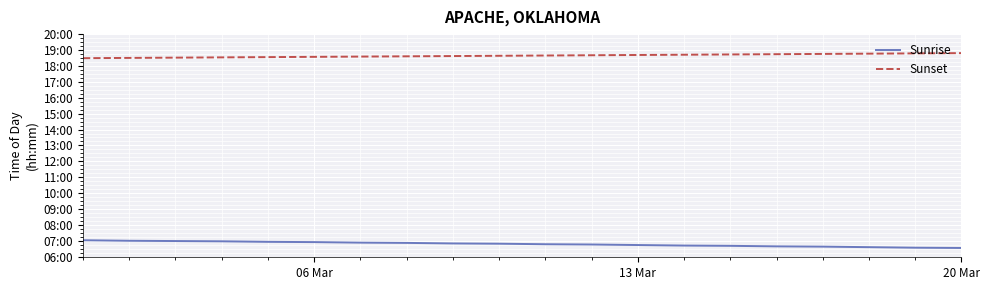

Does the chart display data point markers on the line(s)?

No